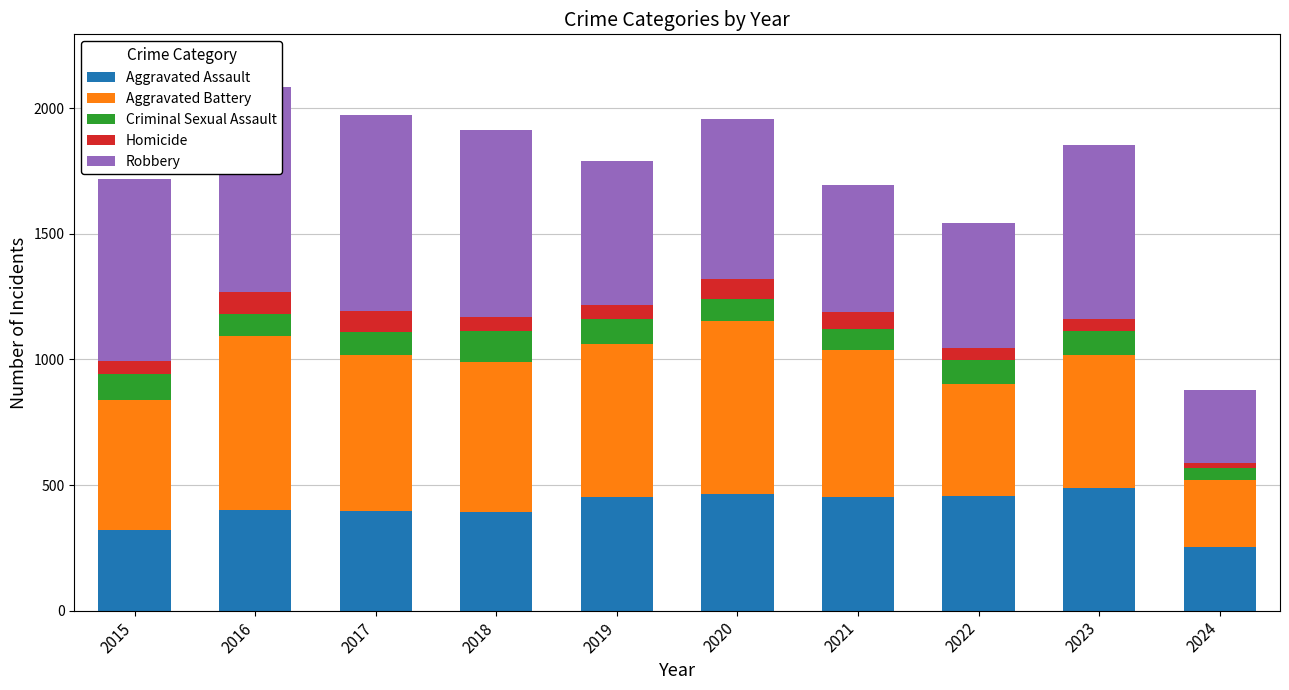

What is the value of the Criminal Sexual Assault bar at the 3rd from the left?

91